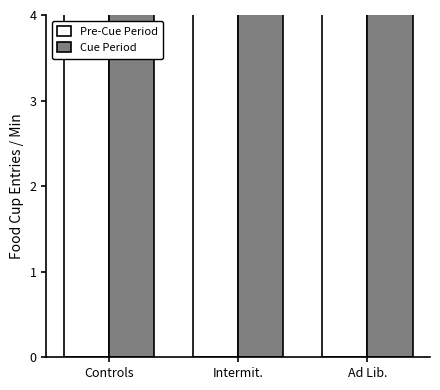

What is the label of the 1st bar from the left?

Controls